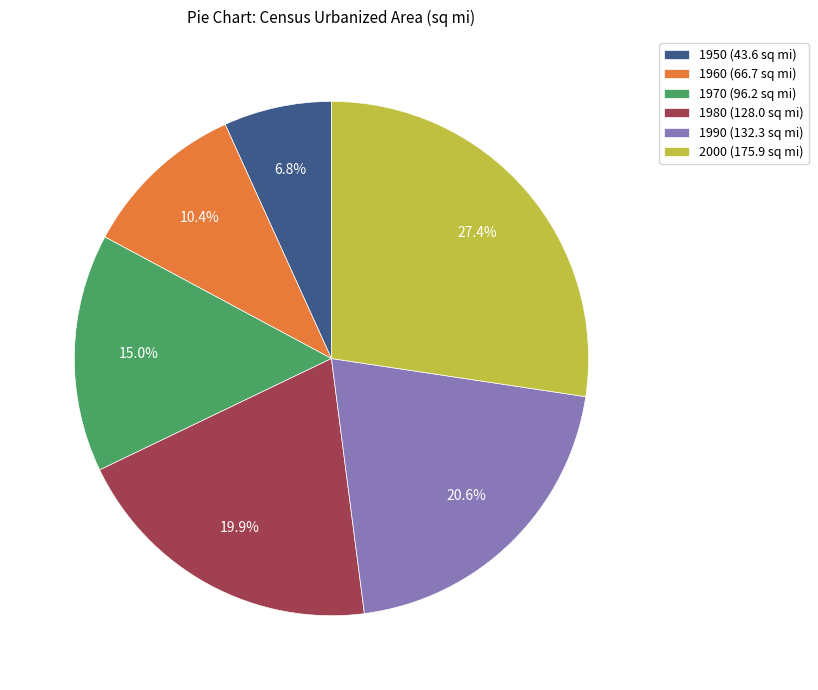

Is the sum of 2000 and 1990 greater than half?

No